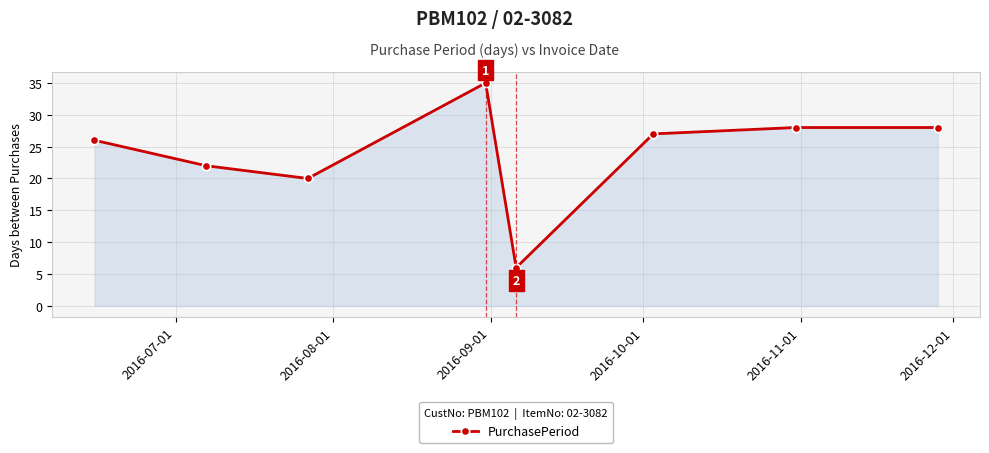

What is the average value?

24